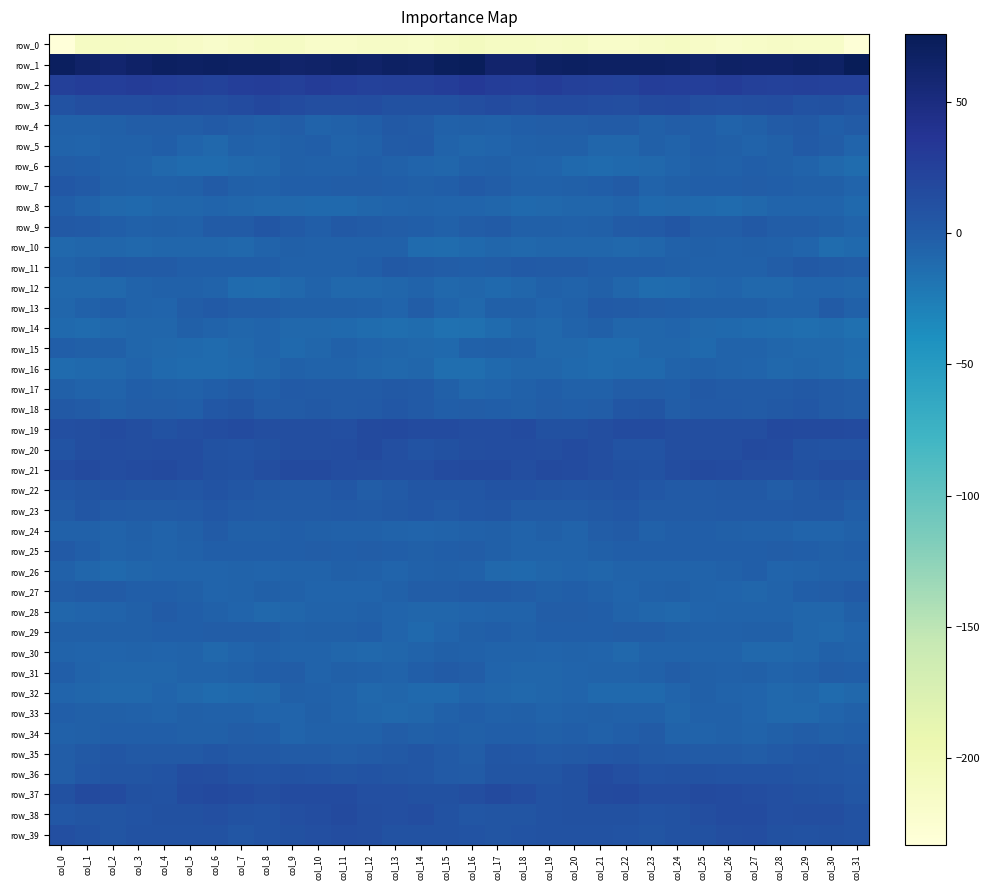

Read the row_5 value at col_24.

-5.9